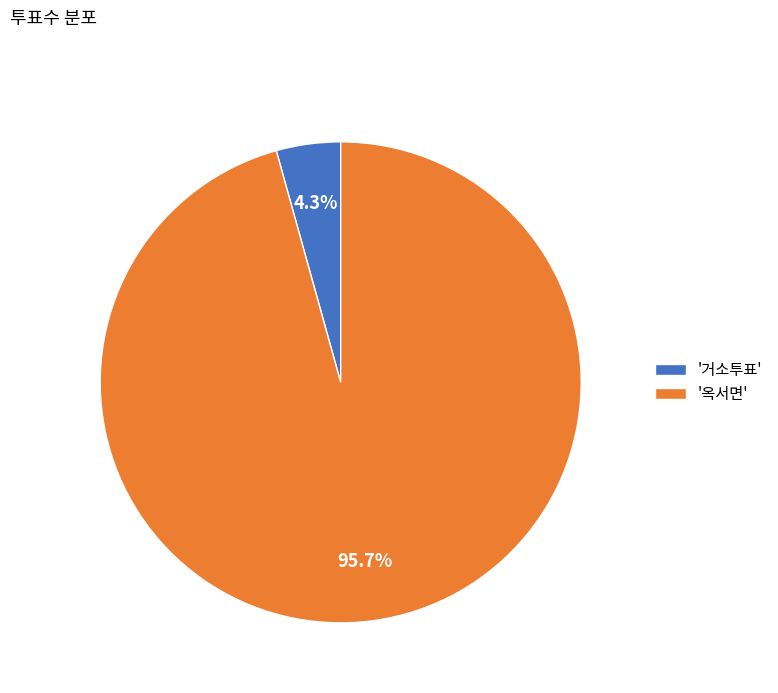

Rank the categories by value from lowest to highest.

'거소투표', '옥서면'